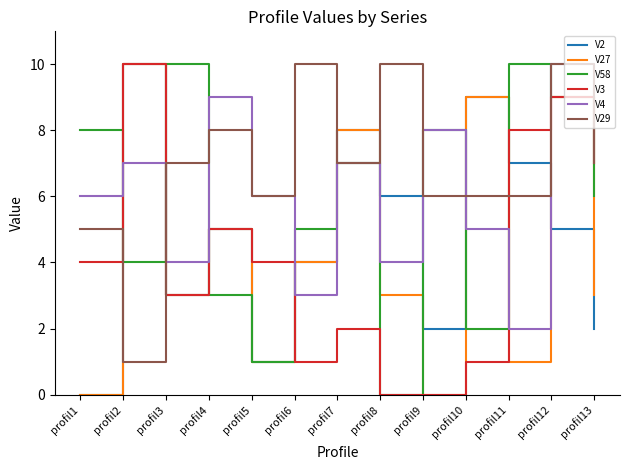

Is the value of V58 at profil12 greater than the value of V27 at profil5?

Yes